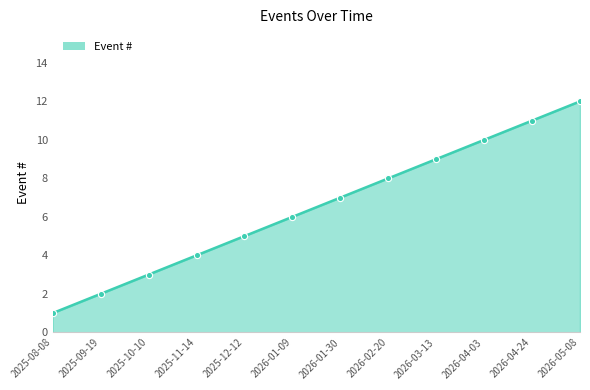

Which has a higher value, 2026-04-24 or 2026-05-08?

2026-05-08